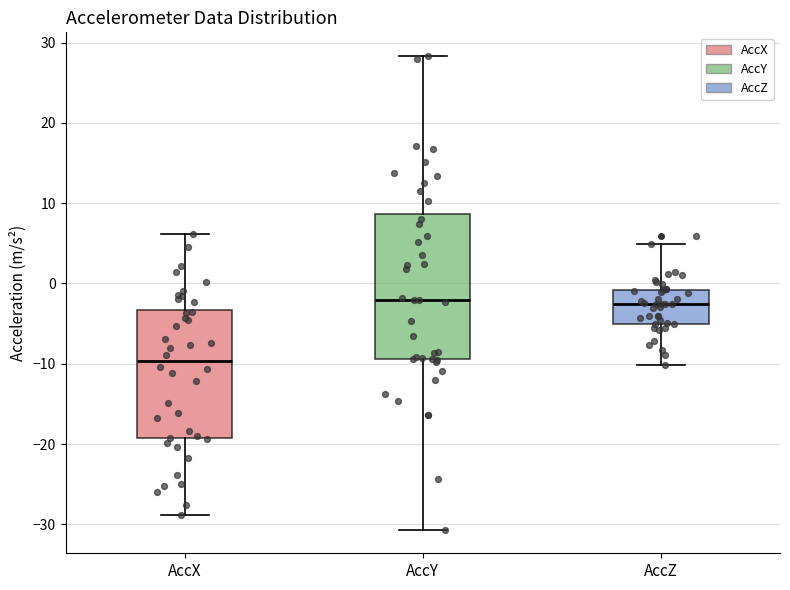

Reading left to right, read every box against the y-axis: the position of its median line, the range the box covers, and the ends of its whiskers. The values are not printed on the chart, so give them approximately, as read against the axis.

AccX: median -10, box -19 to -3, whiskers -29 to 6
AccY: median -2, box -9 to 9, whiskers -31 to 28
AccZ: median -3, box -5 to -1, whiskers -10 to 5